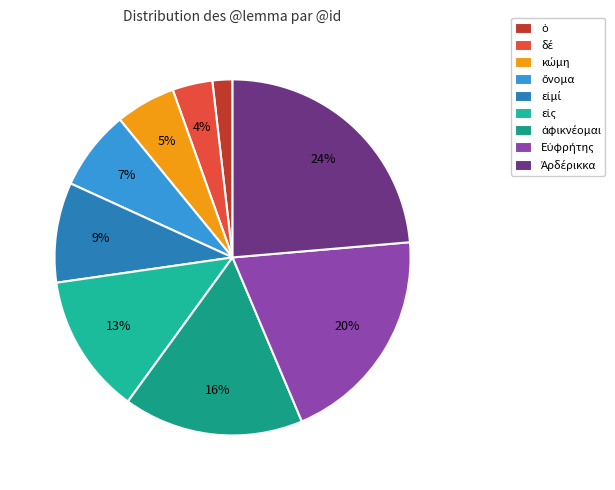

Combined, do ὄνομα and κώμη account for over 50%?

No